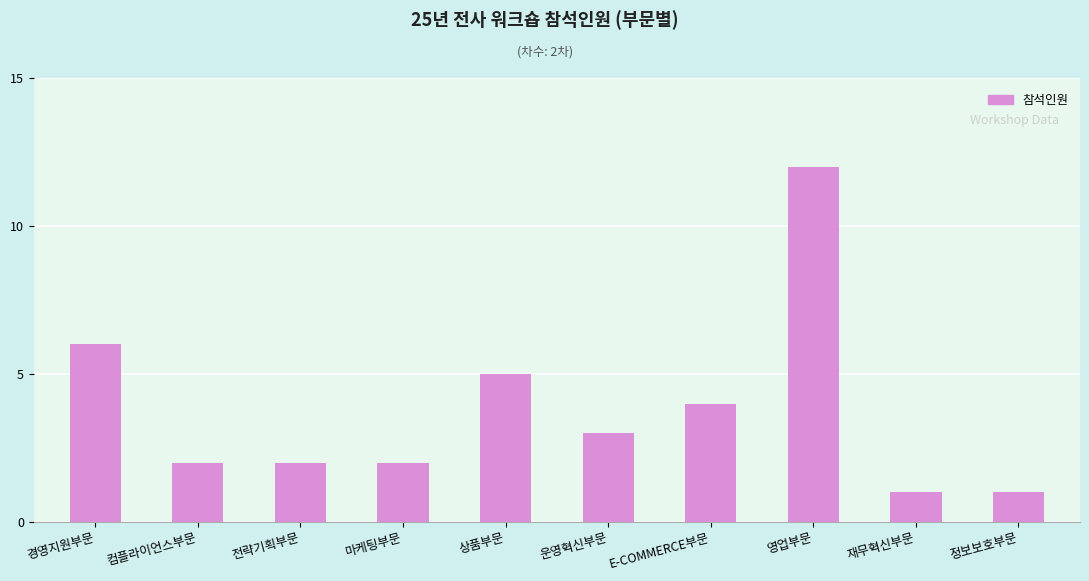

Is it true that the value at E-COMMERCE부문 is 4?

True